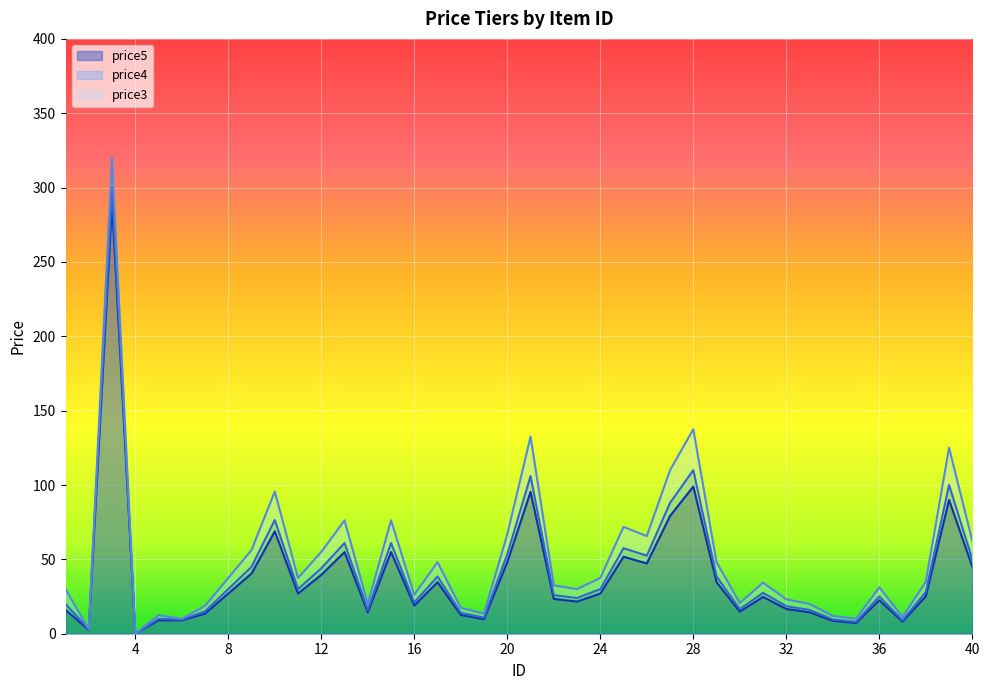

What is the spread (max minus min) of values at 12?

15.4